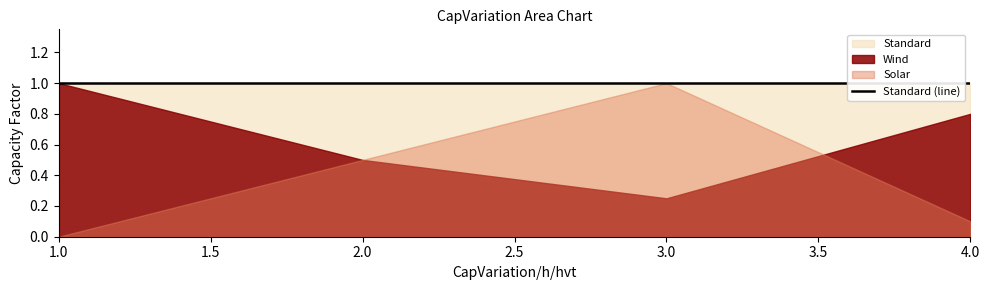

Read the Wind value at 4.

0.8